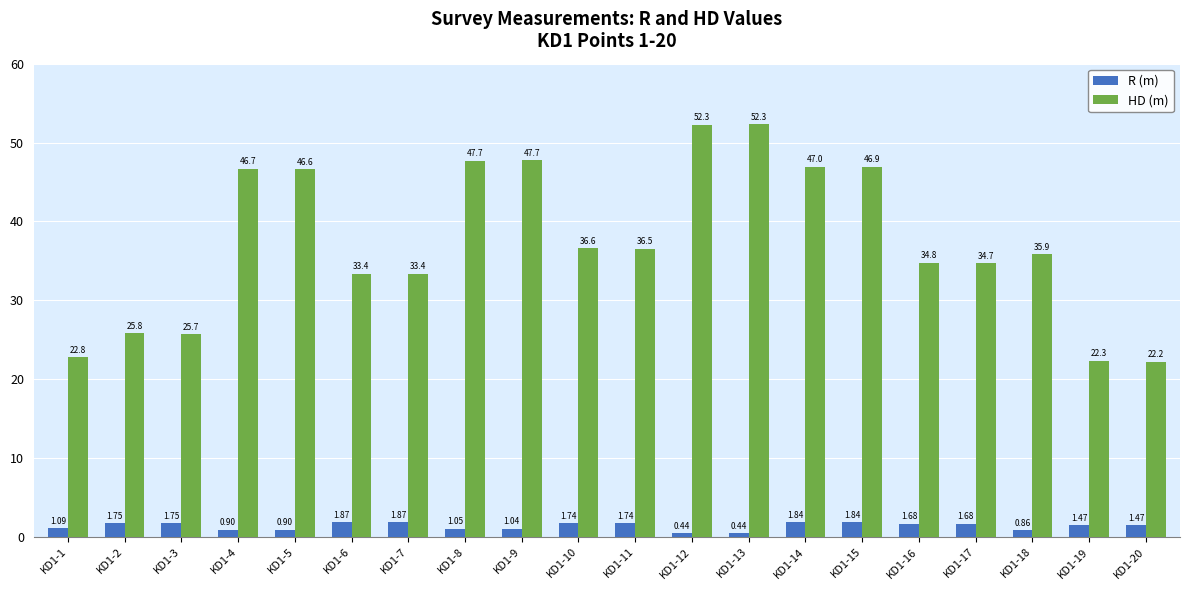

Which series has the widest spread of values?

HD (m)